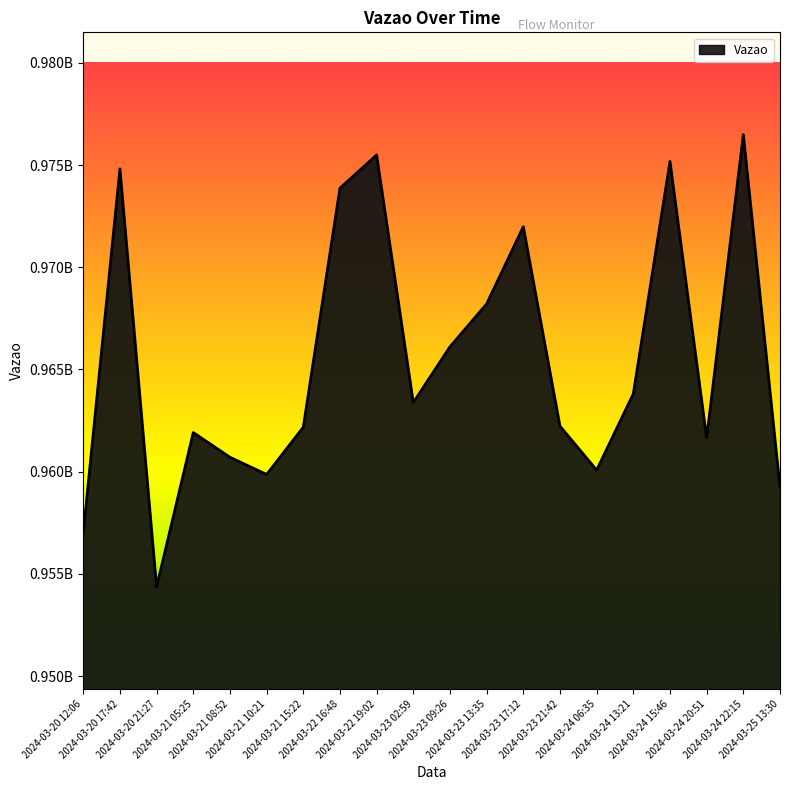

What is the value of the 6th point from the left?

959863542